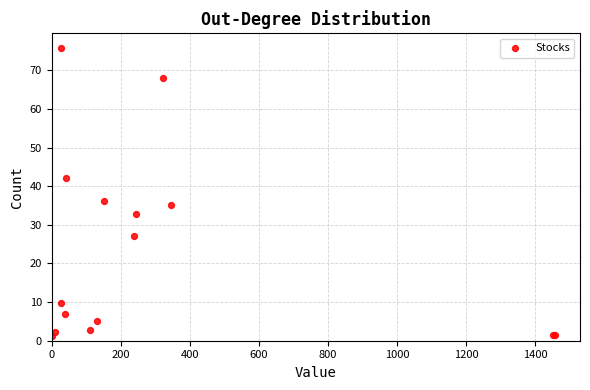

What Y value in the scatter plot is closest to 38?

36.1